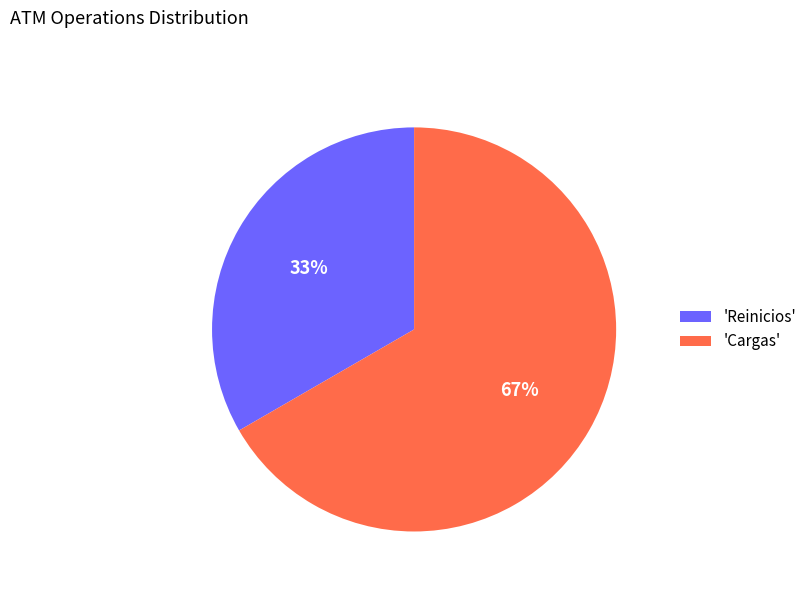

Which category has the smallest portion of the pie?

'Reinicios'